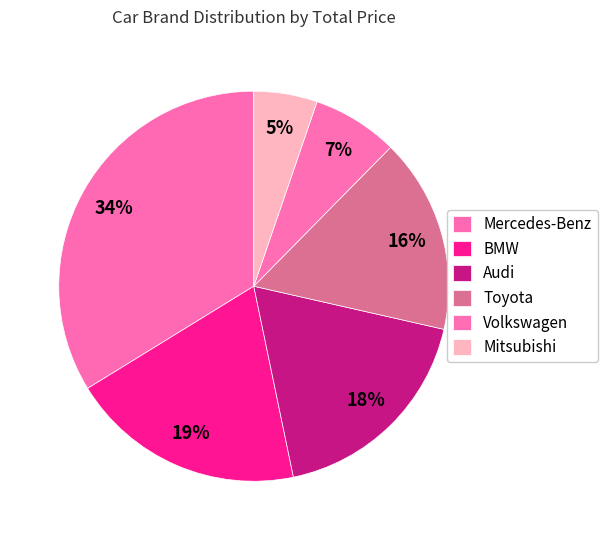

How many slices are in this pie chart?

6